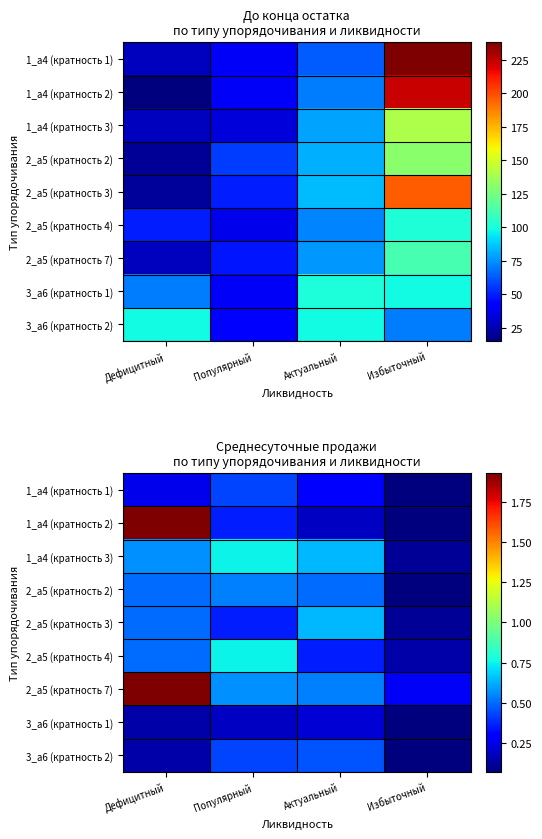

The 2_а5 (кратность 4) series shows 0.1 at Избыточный. True or false?

False